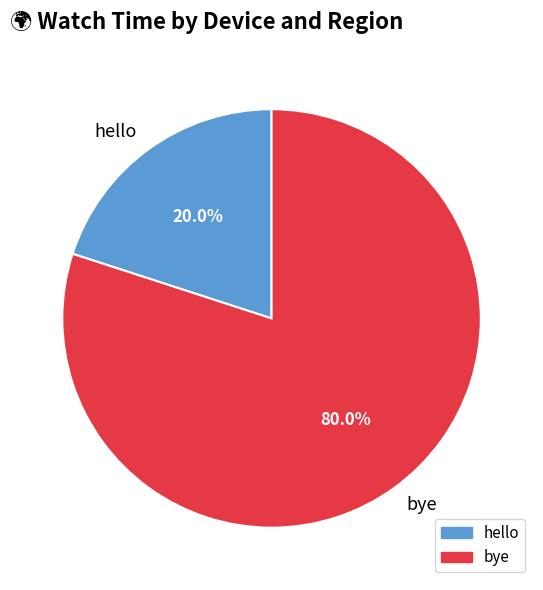

Does bye account for over 50% of the chart?

Yes